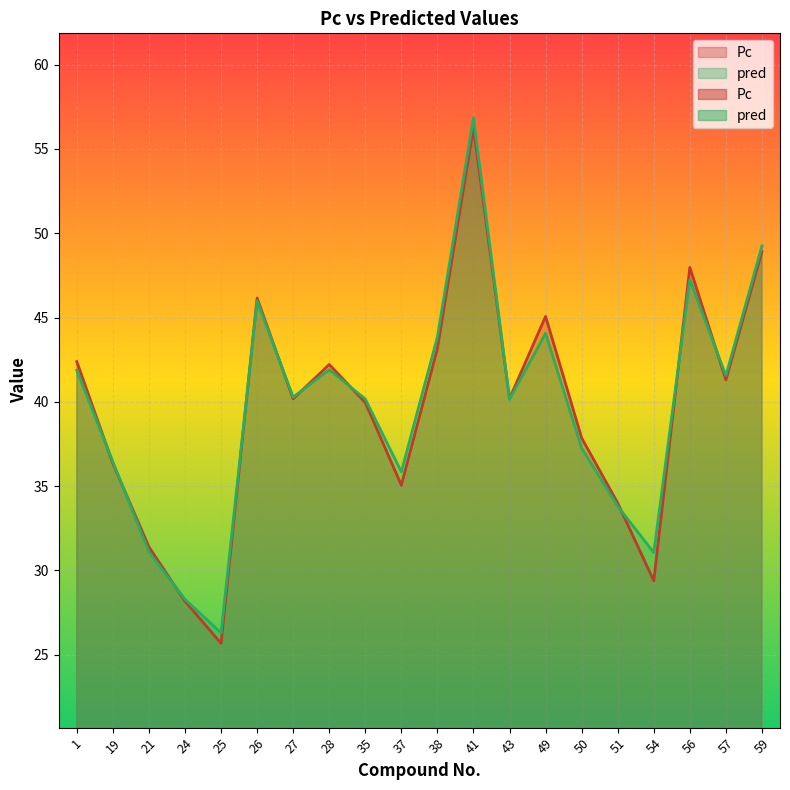

Which category has the highest value across all series?

41